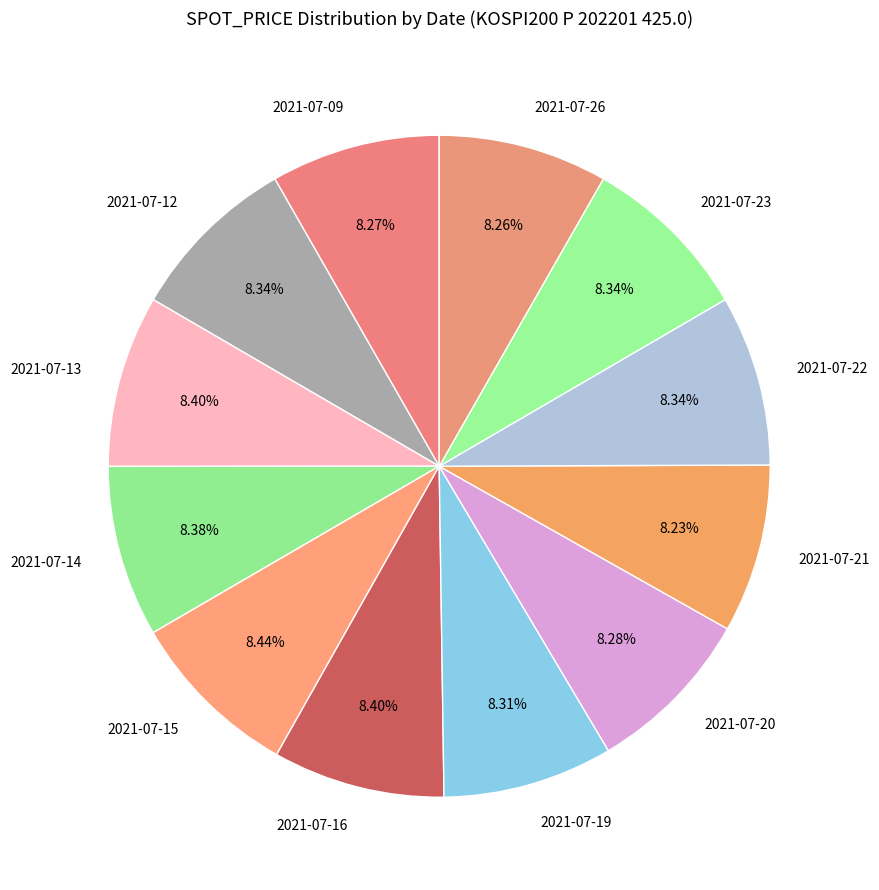

Combined, do 2021-07-20 and 2021-07-12 account for over 50%?

No